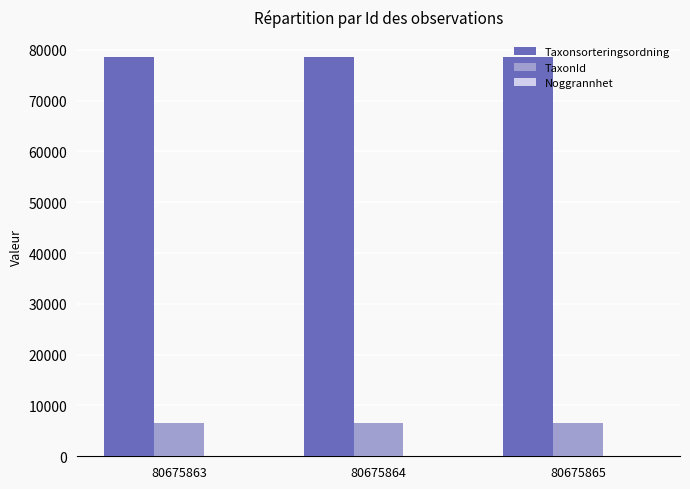

Read the Taxonsorteringsordning value at 80675865.

78569